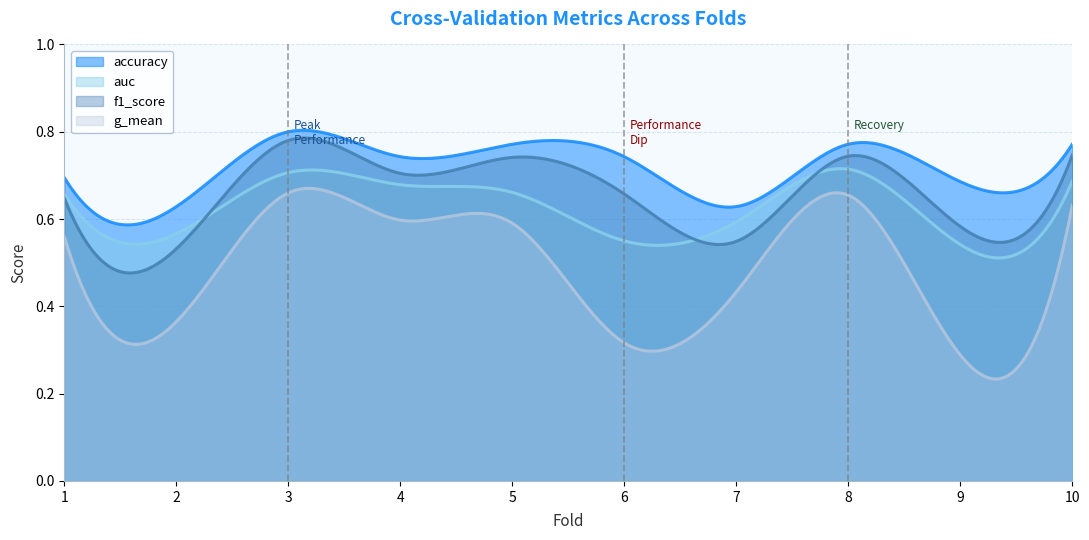

Rank the series by their average value, from lowest to highest.

g_mean, auc, f1_score, accuracy